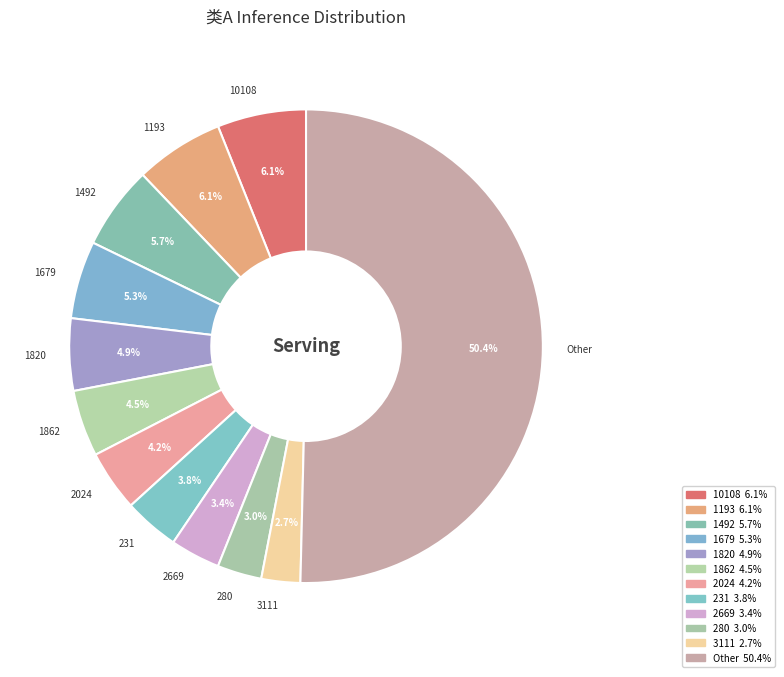

To the nearest percent, what is the difference between the 3111 and 2669 slice percentages?

1%